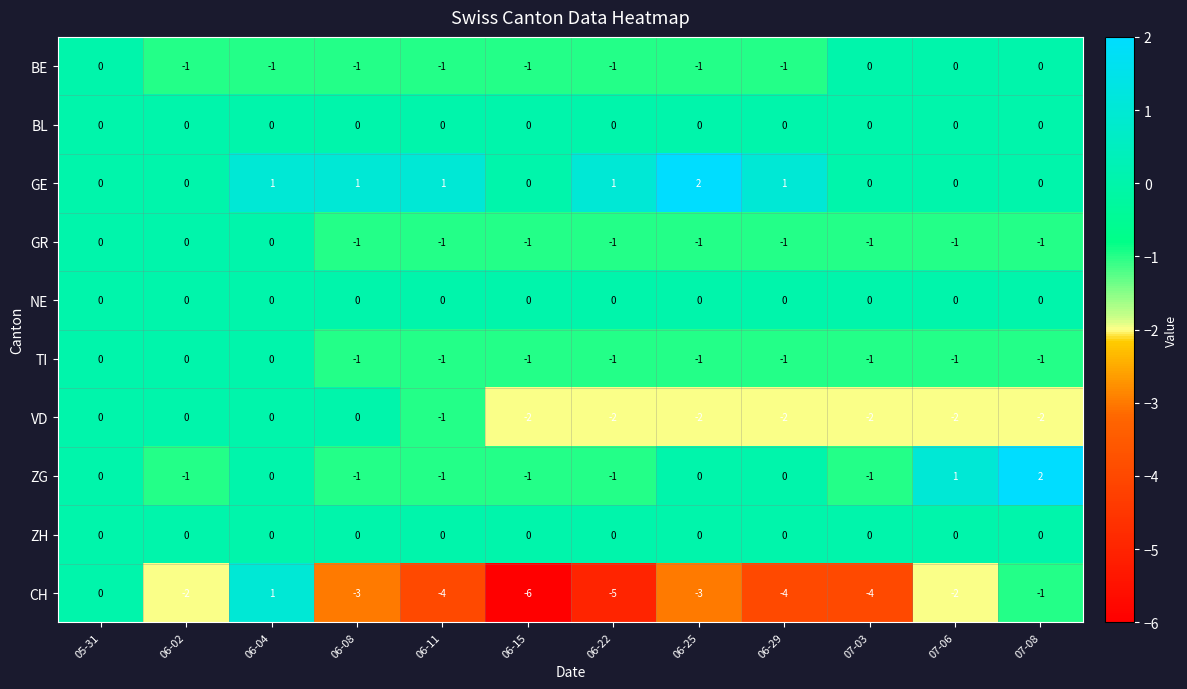

At which category does the chart reach its minimum across all series?

06-15